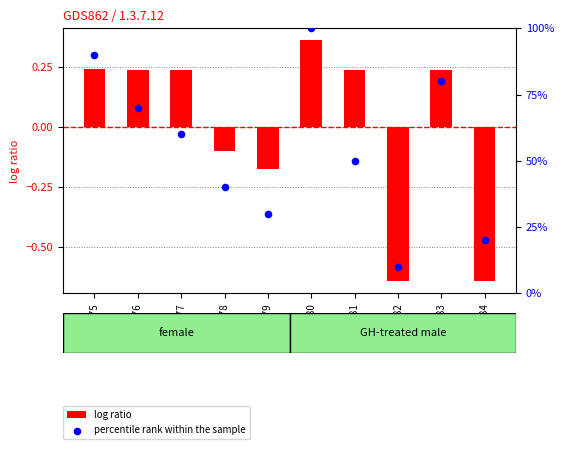

What is the total value across all series at GSM19178?

39.9